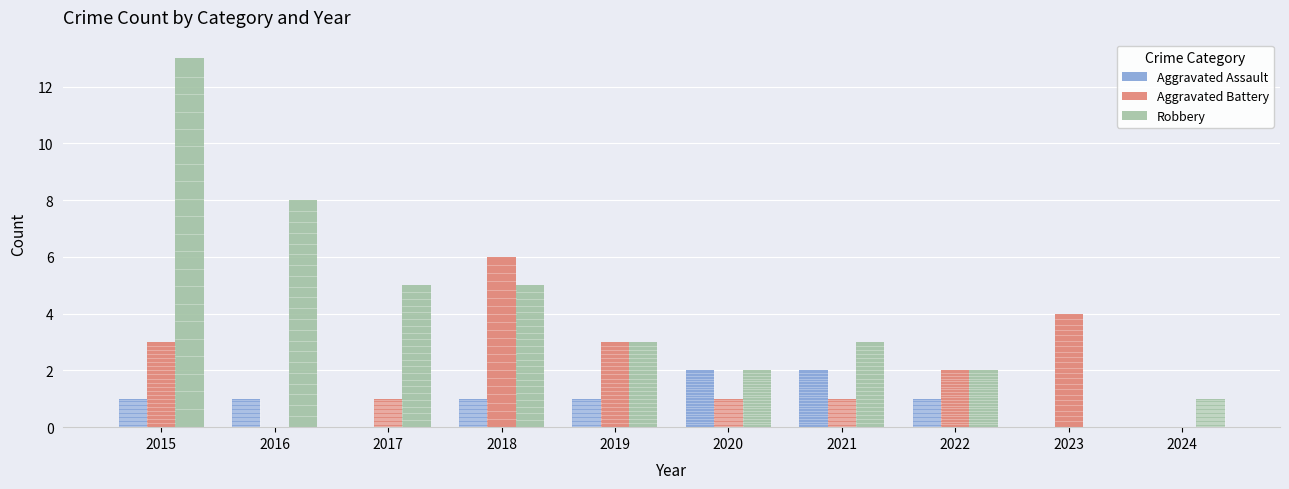

At which category does the chart reach its peak across all series?

2015